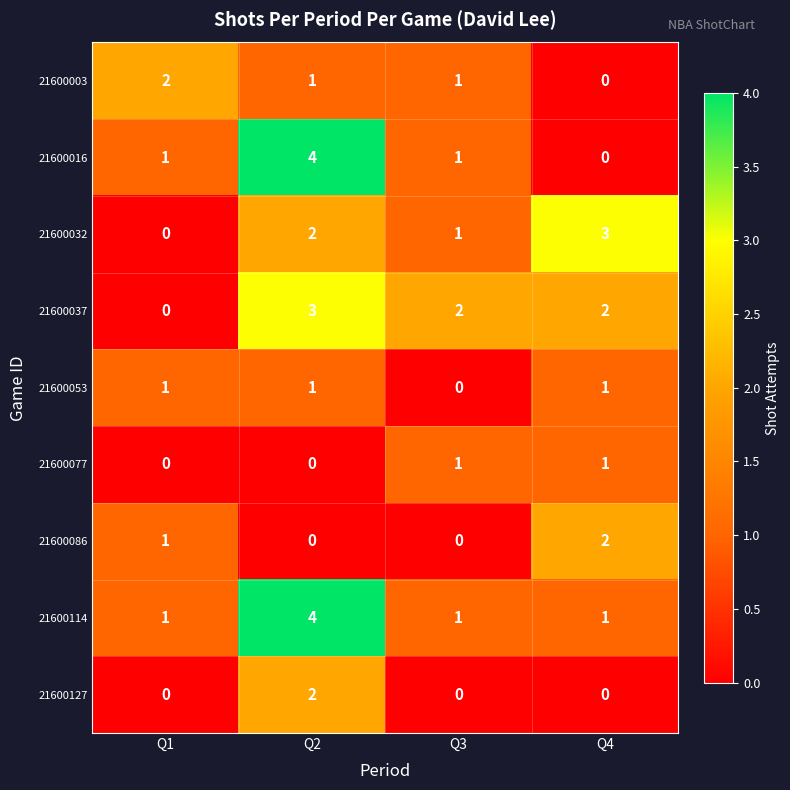

Where is 21600037 nearest to the value 1?

Q1